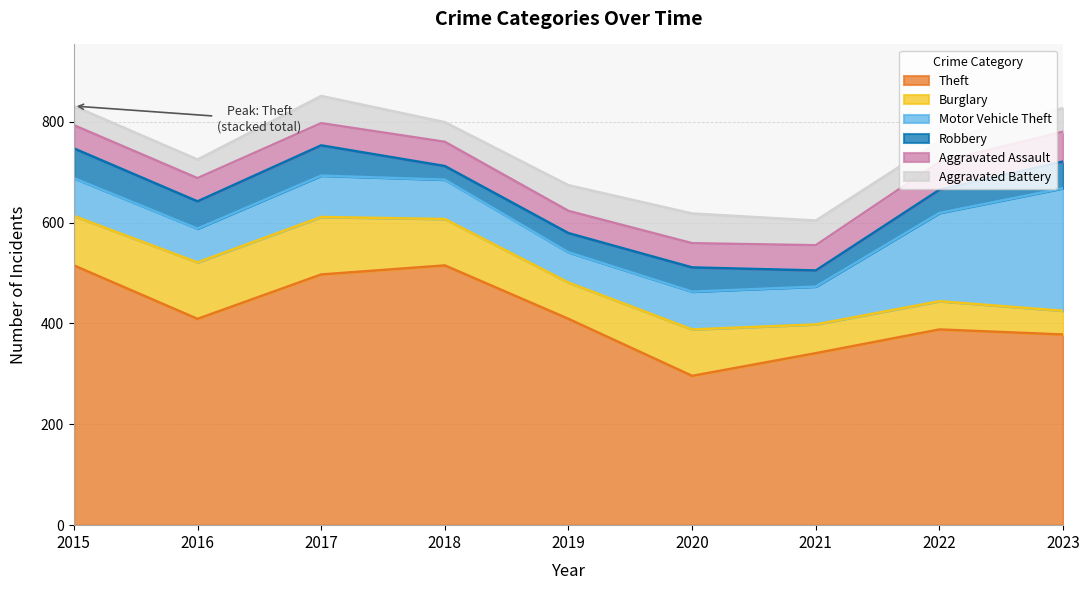

What is the value of the Theft point at the 5th from the left?

409